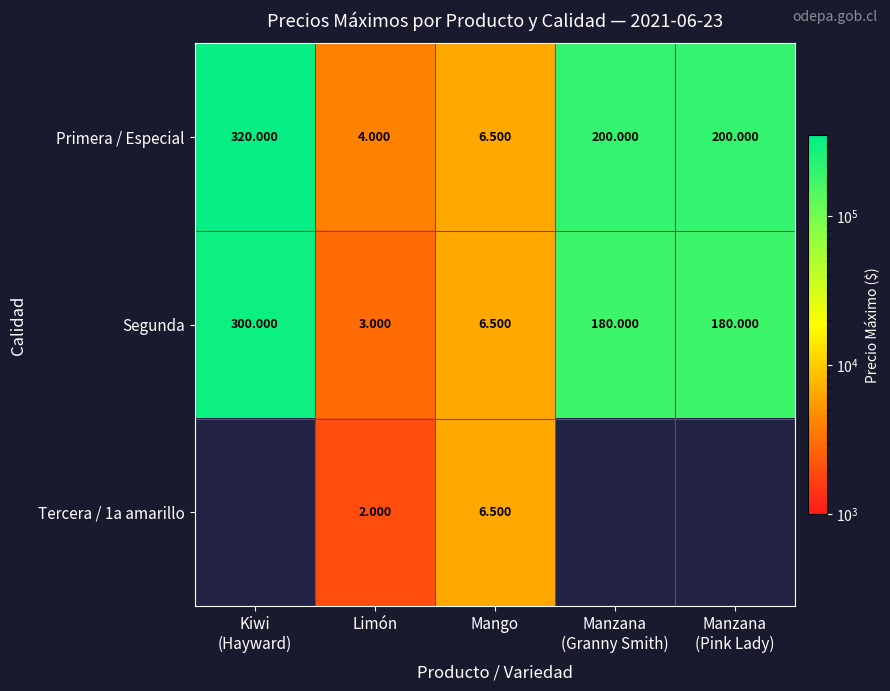

At which category is the sum across all series the highest?

Kiwi
(Hayward)